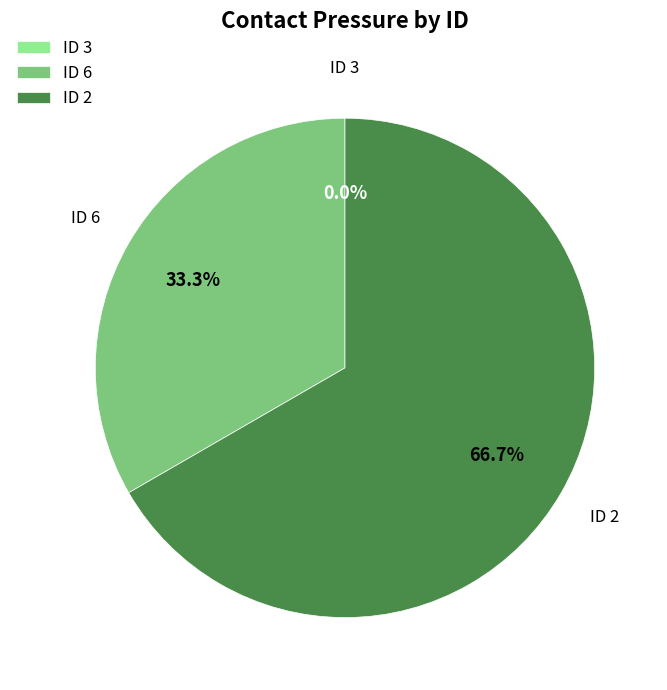

What is the majority slice?

2